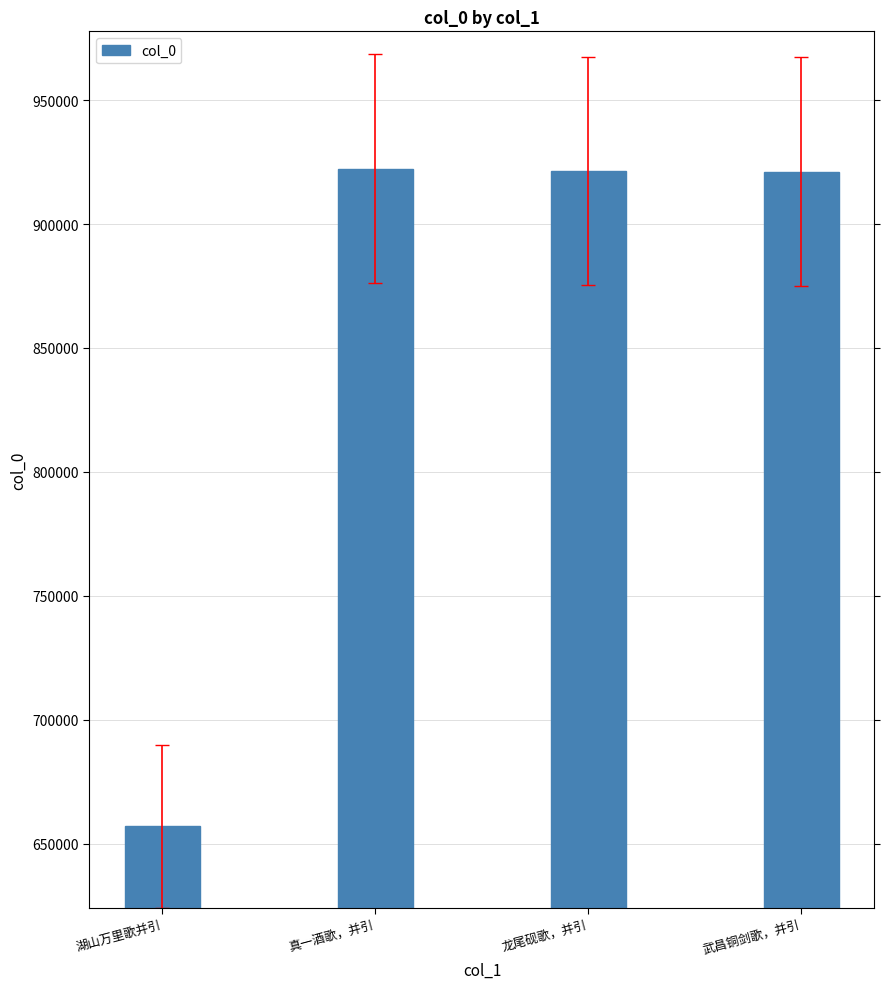

How many distinct data groups are displayed?

1